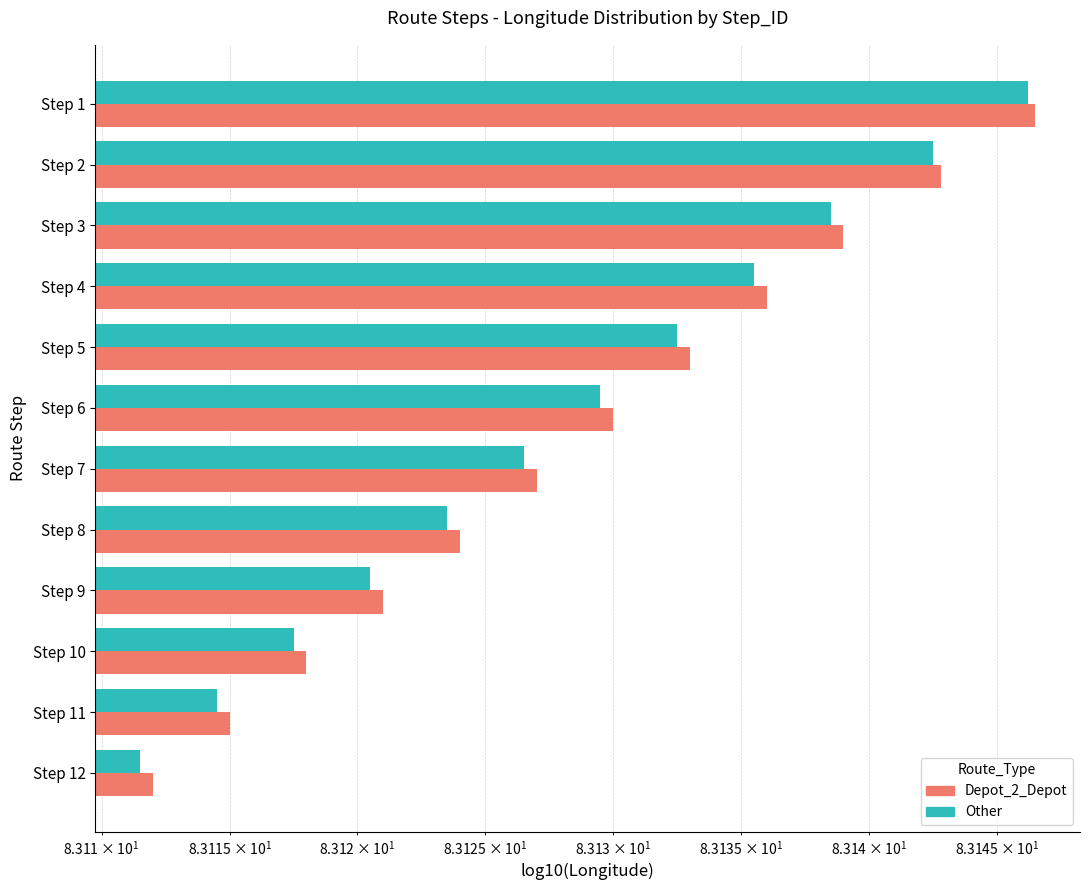

At Step 11, list the series in order from largest to smallest.

Depot_2_Depot, Other